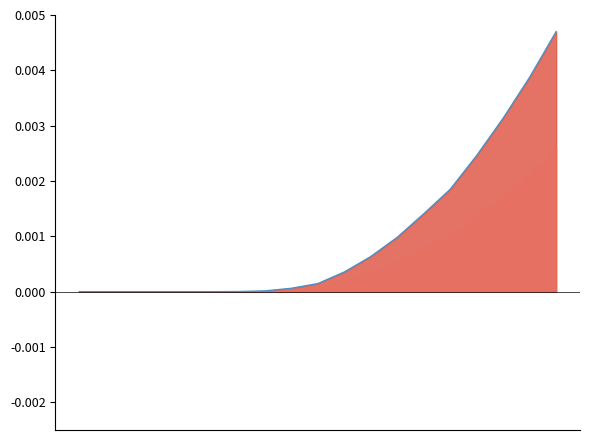

Does the chart have visible grid lines?

No